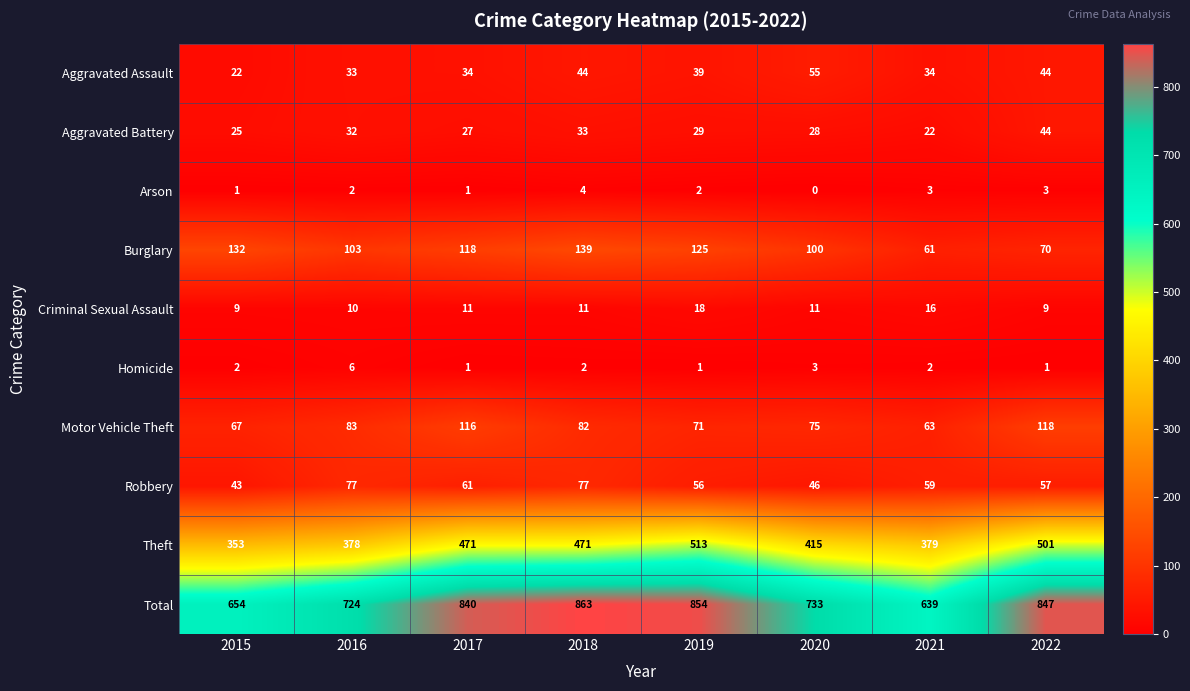

Which series changed the most between 2016 and 2021?

Total